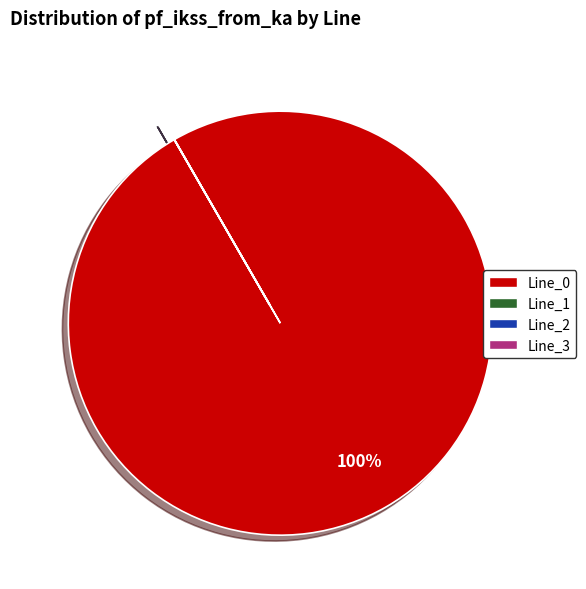

To the nearest percent, what is the average slice percentage?

25%